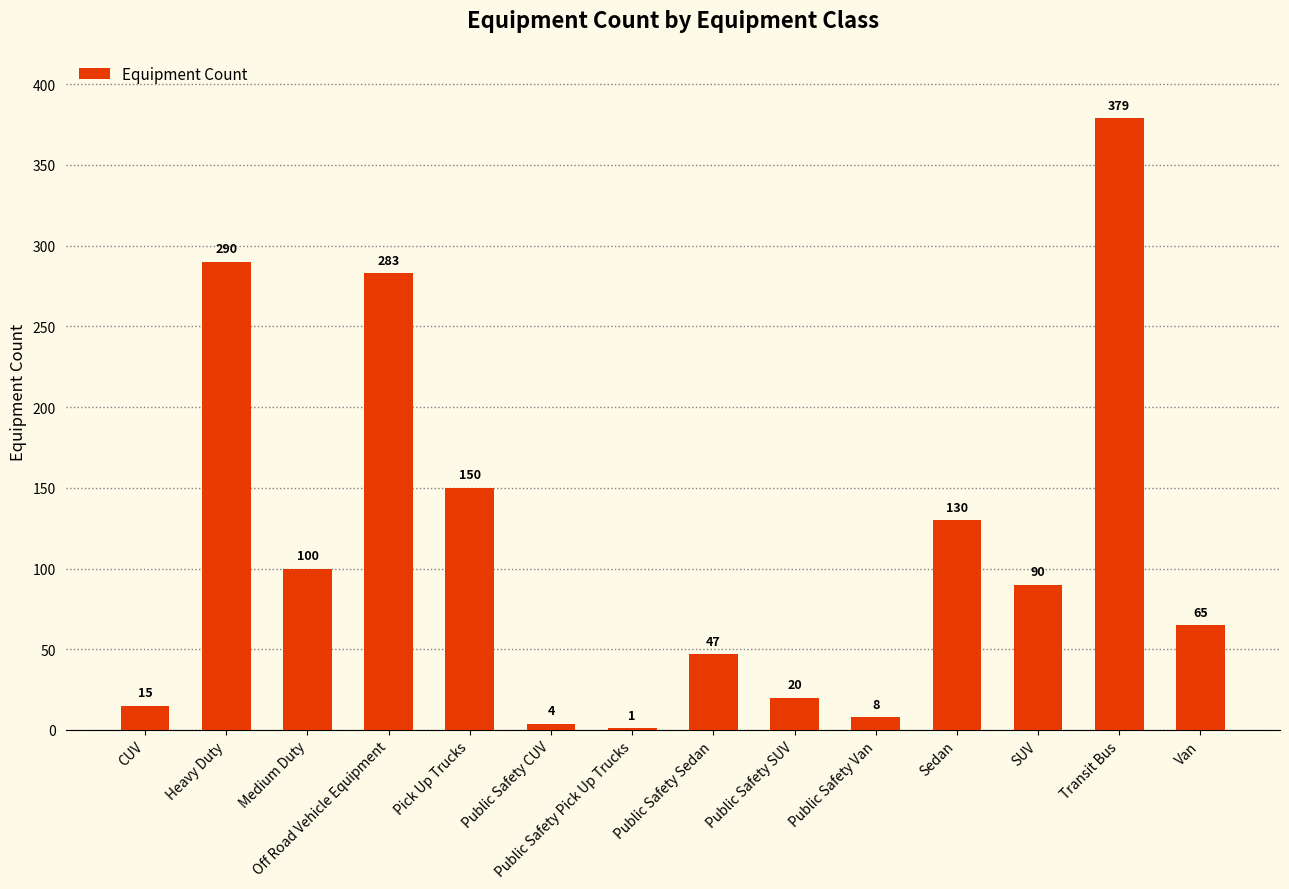

Which category has the highest value across all series?

Transit Bus